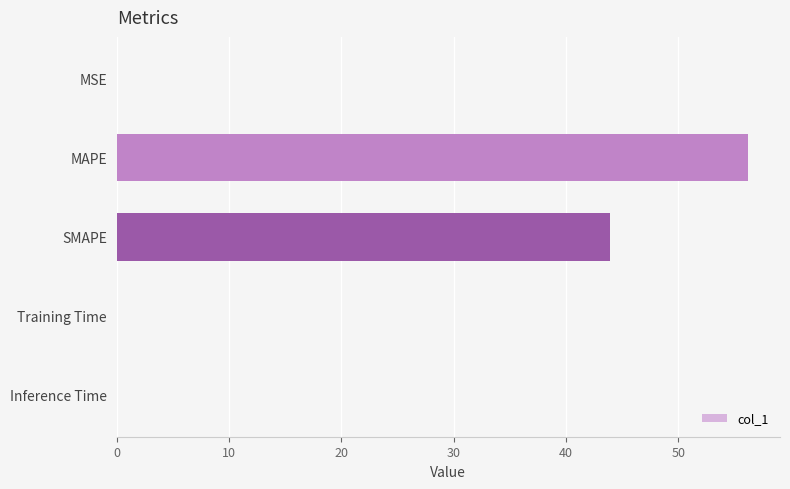

What is the greatest value displayed?

56.2